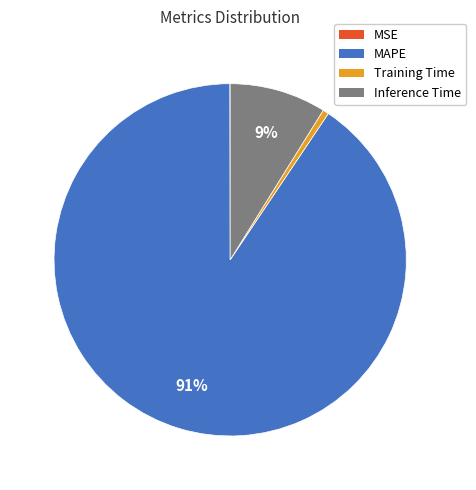

Do MAPE and Inference Time together represent more than half of the pie?

Yes